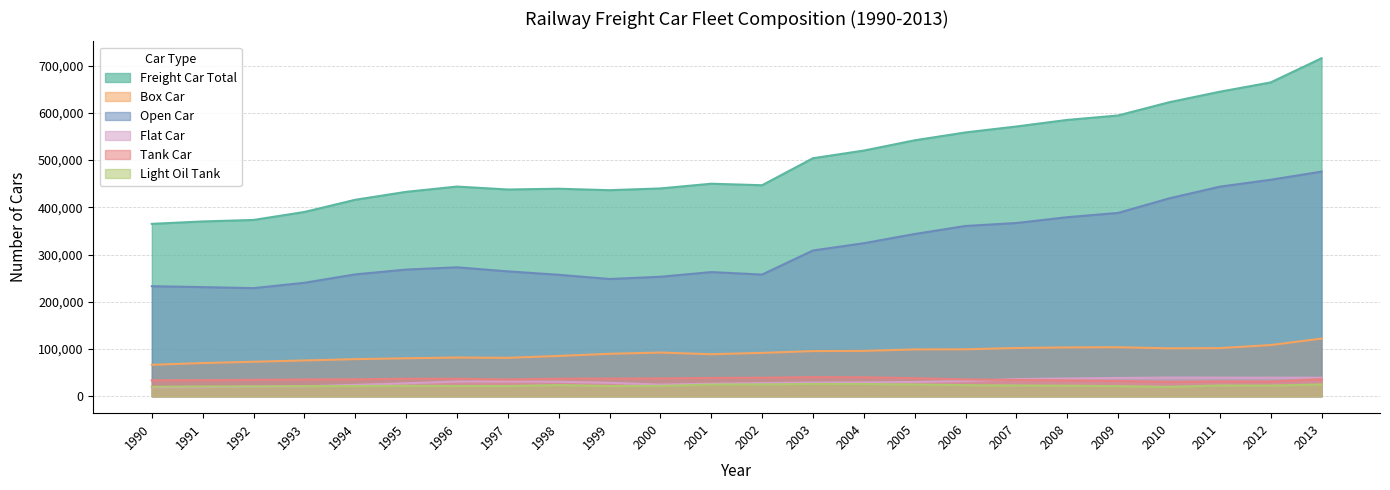

Which has a higher value, 2012 or 1997?

2012